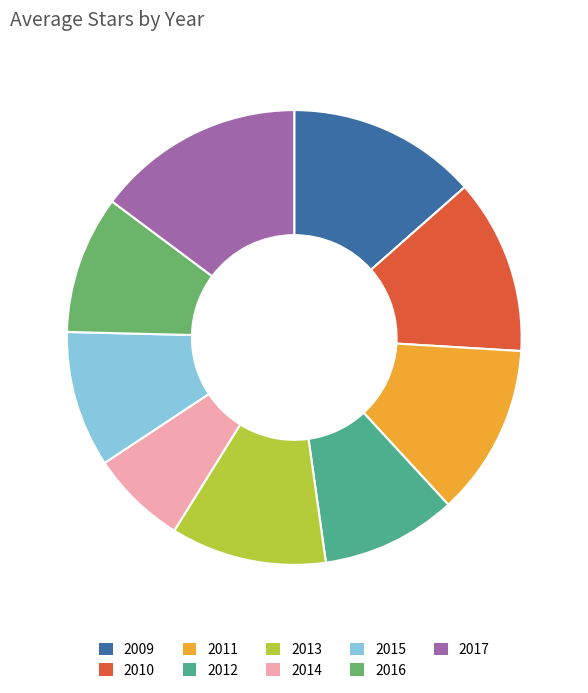

Between 2009 and 2011, which is larger?

2009